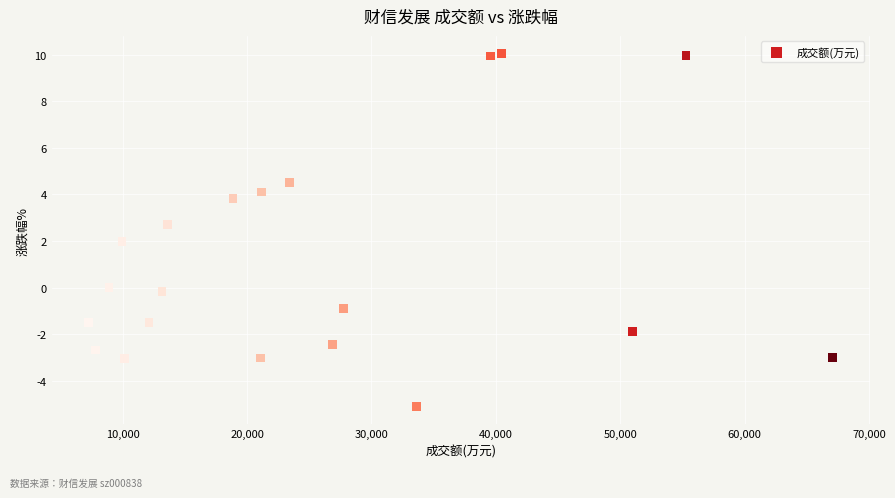

What is the range of X values (max minus min)?

59772.0